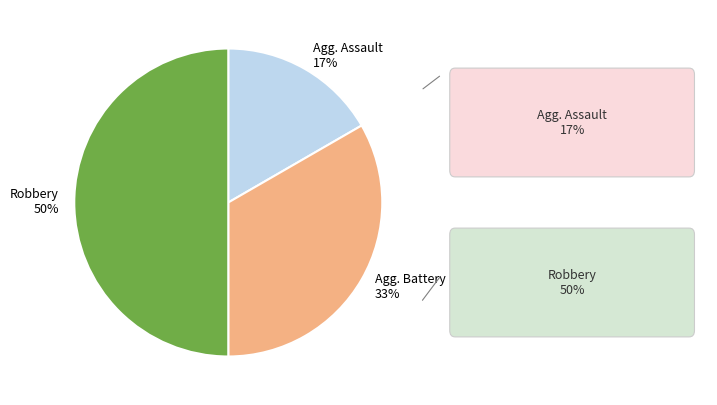

What is the smallest slice in the pie chart?

Agg. Assault 17%